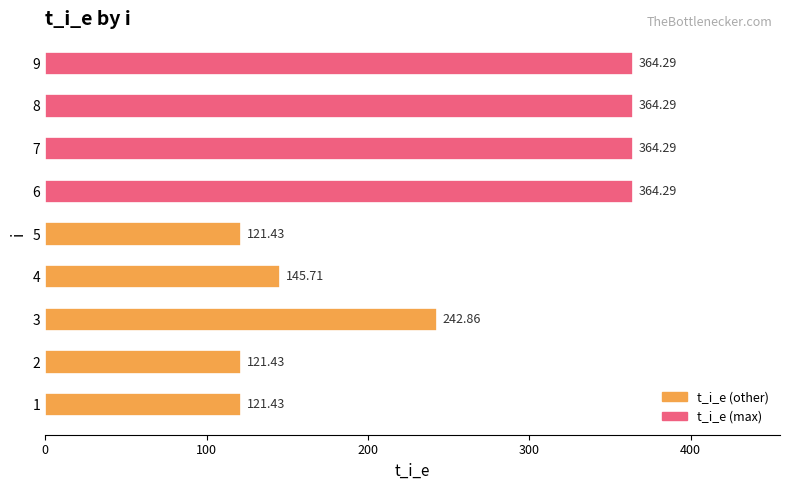

What is the sum of all values?

2210.0